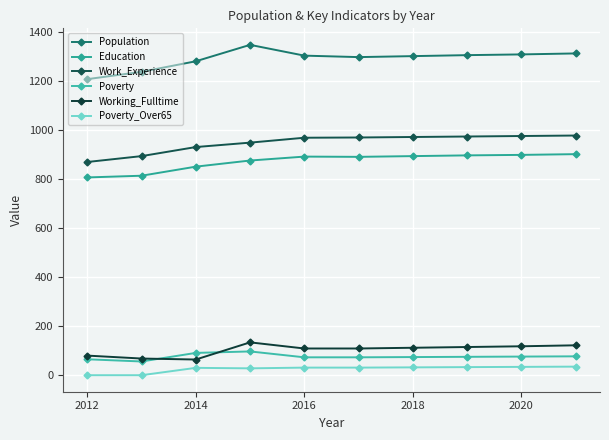

Which series has the largest total across all categories?

Population